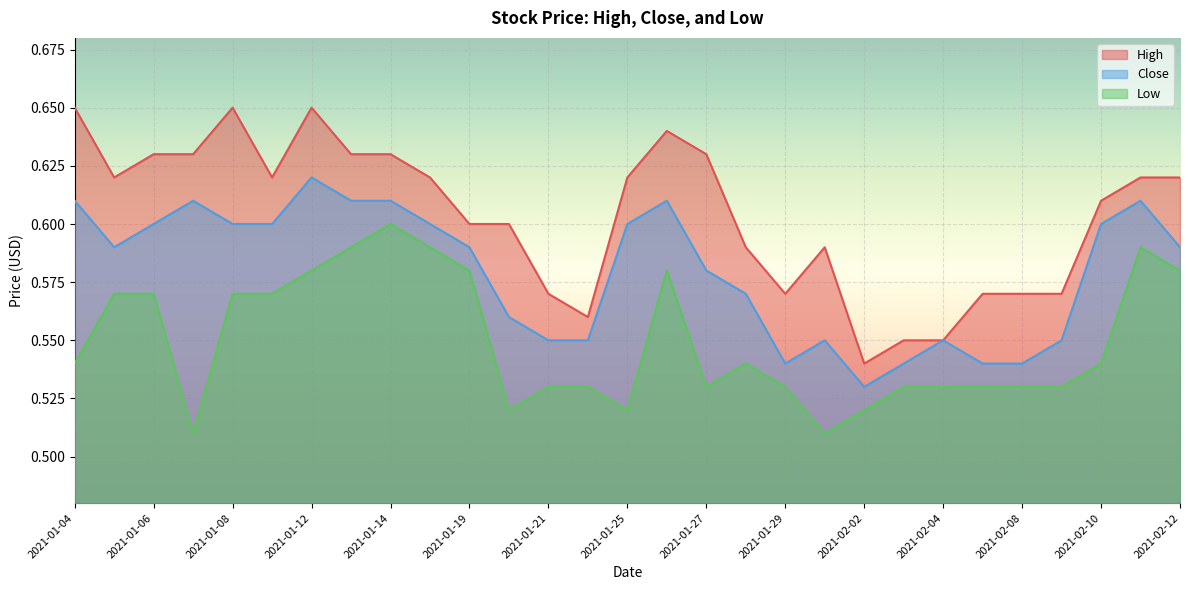

Which series has the largest total across all categories?

High